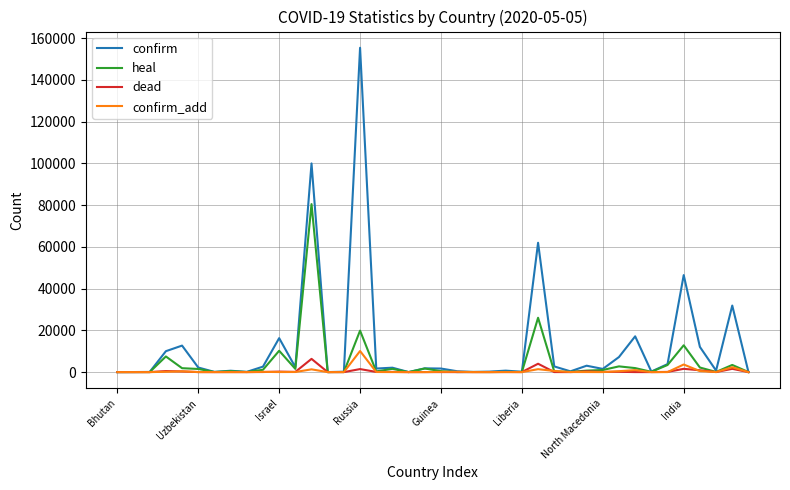

What is the difference between the maximum and minimum values in the heal series?

80470